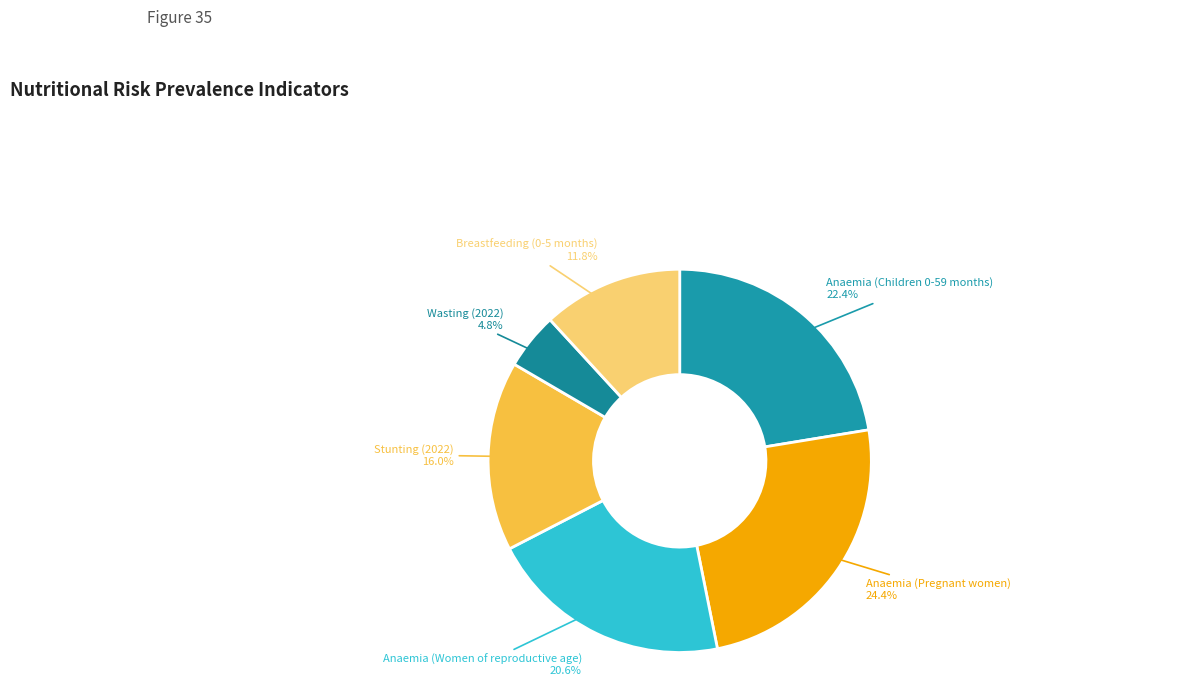

How many slices are in this pie chart?

6